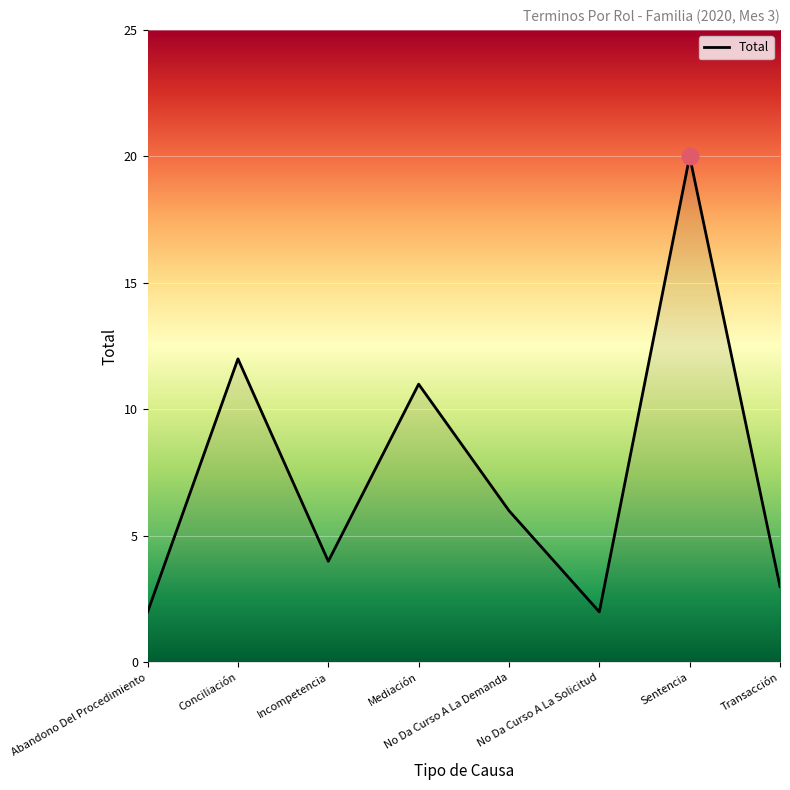

What is the difference between the maximum and minimum values?

18